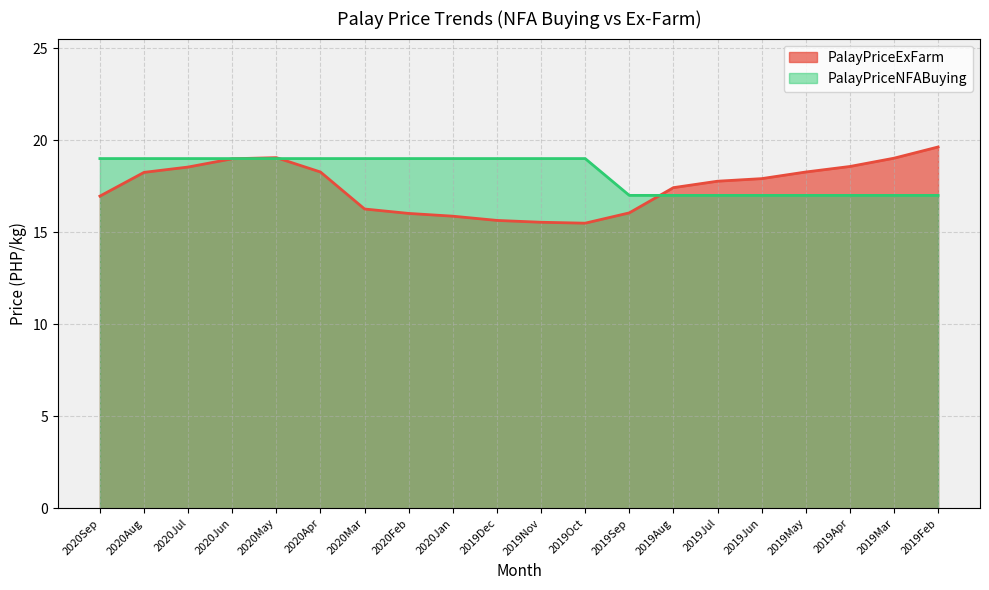

What is the total value across all series at 2020Aug?

37.2